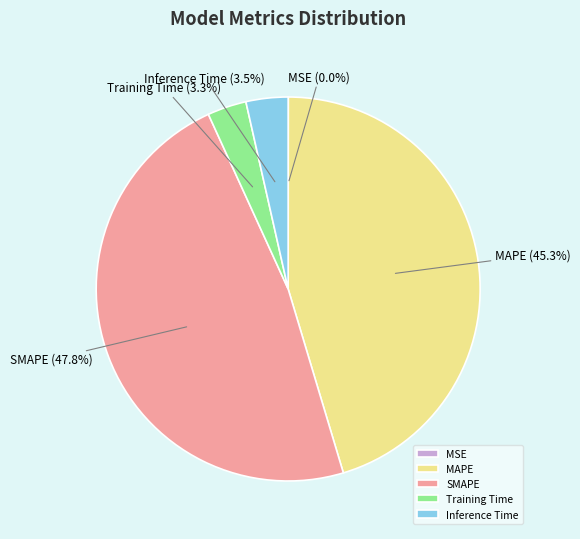

The SMAPE slice represents 34% of the pie. True or false?

False